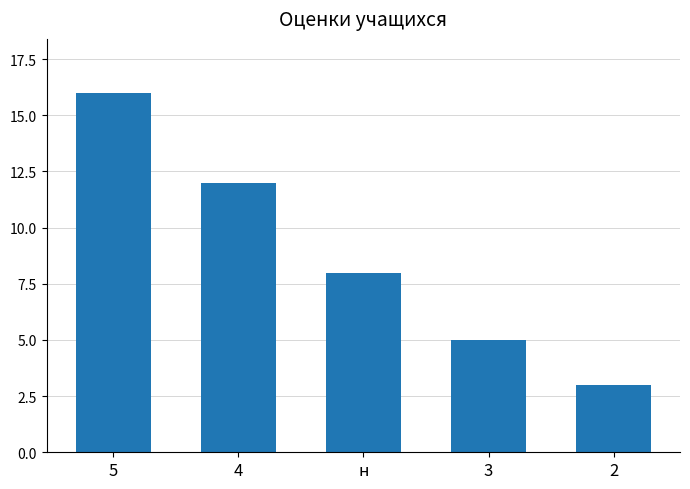

The chart shows a value of 16 at 4. True or false?

False